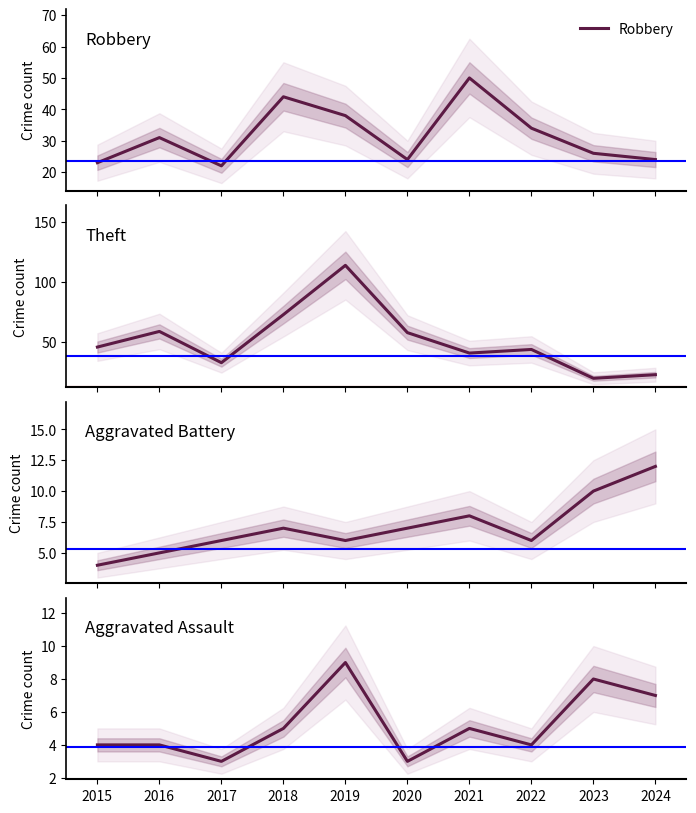

How many times do Theft and Robbery cross each other?

3